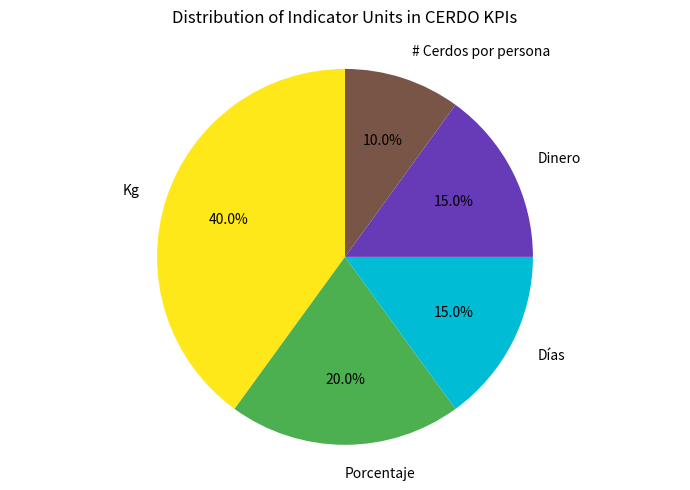

What percentage is the Dinero slice, to the nearest percent?

15%